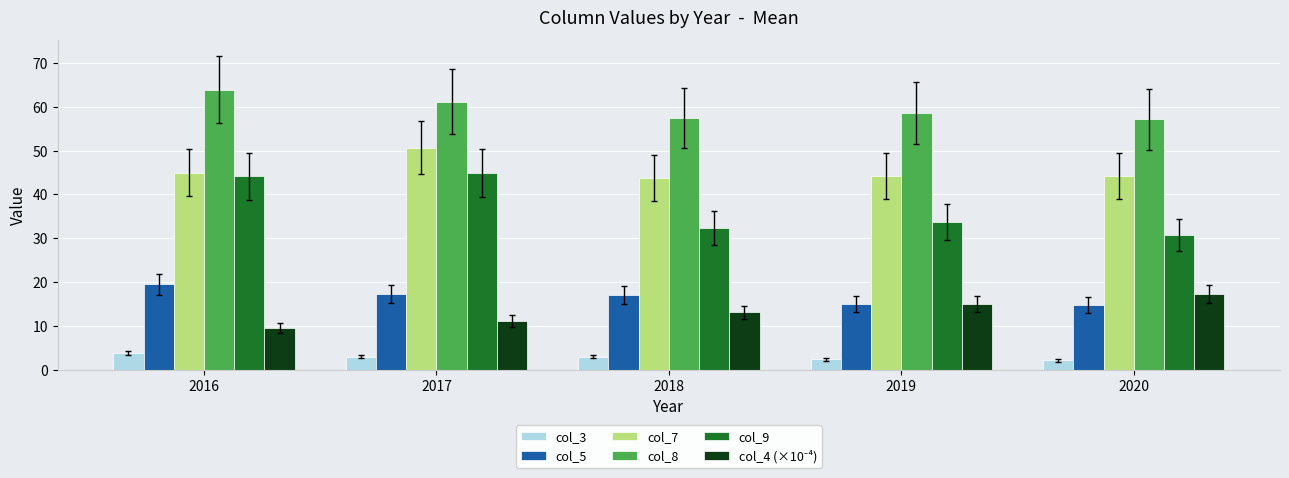

What is the difference between the maximum and minimum values in the col_9 series?

14.1